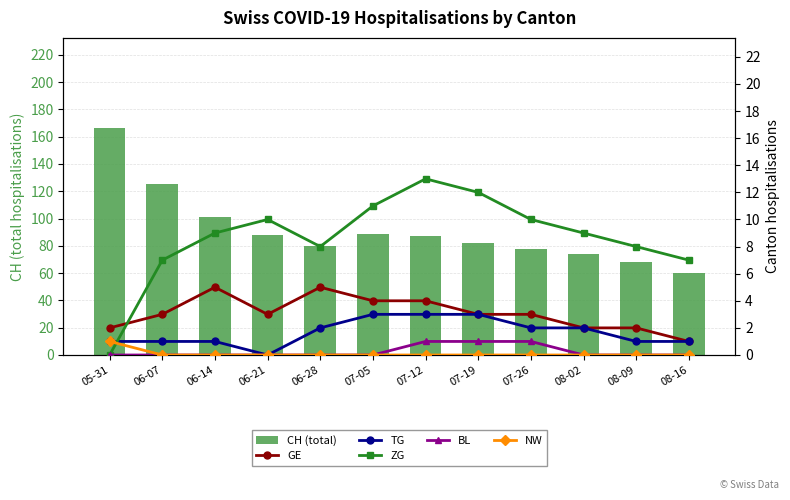

At which label is TG closest to 1?

05-31